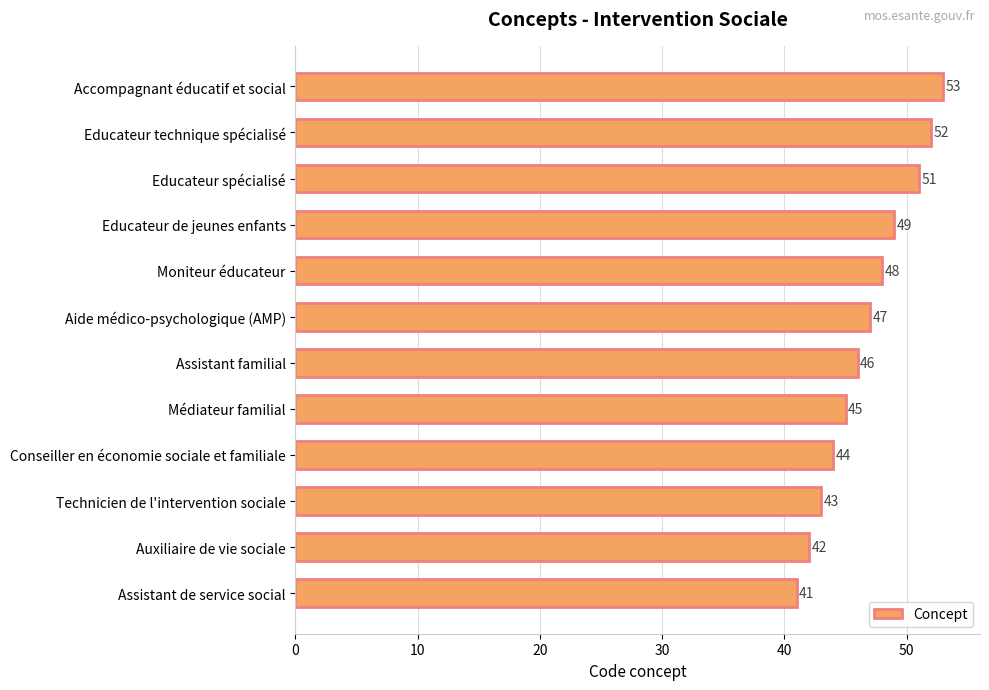

What is the average value?

47